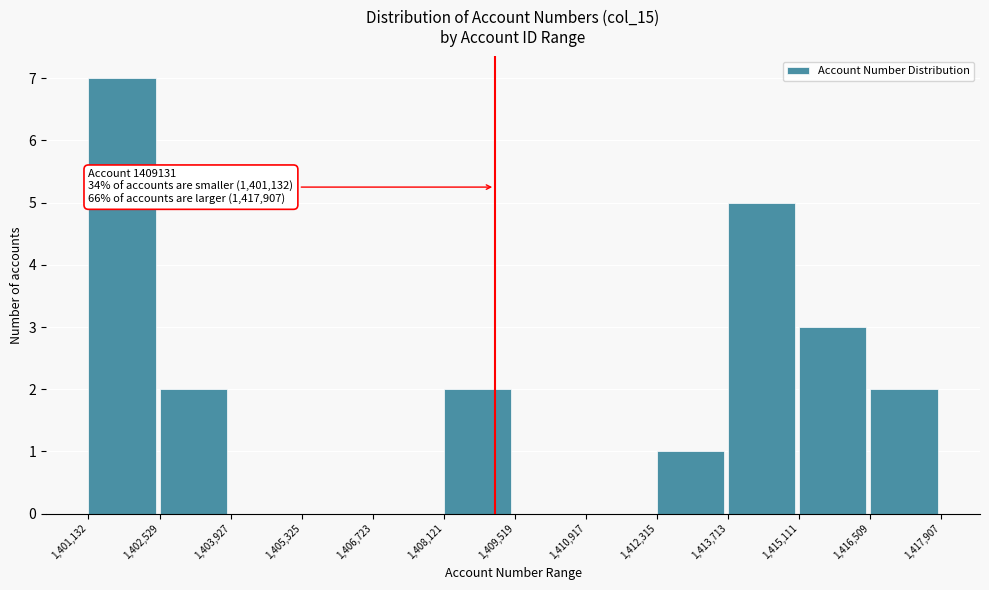

Which range on the x-axis has the tallest bar?

1,401,132 to 1,402,529